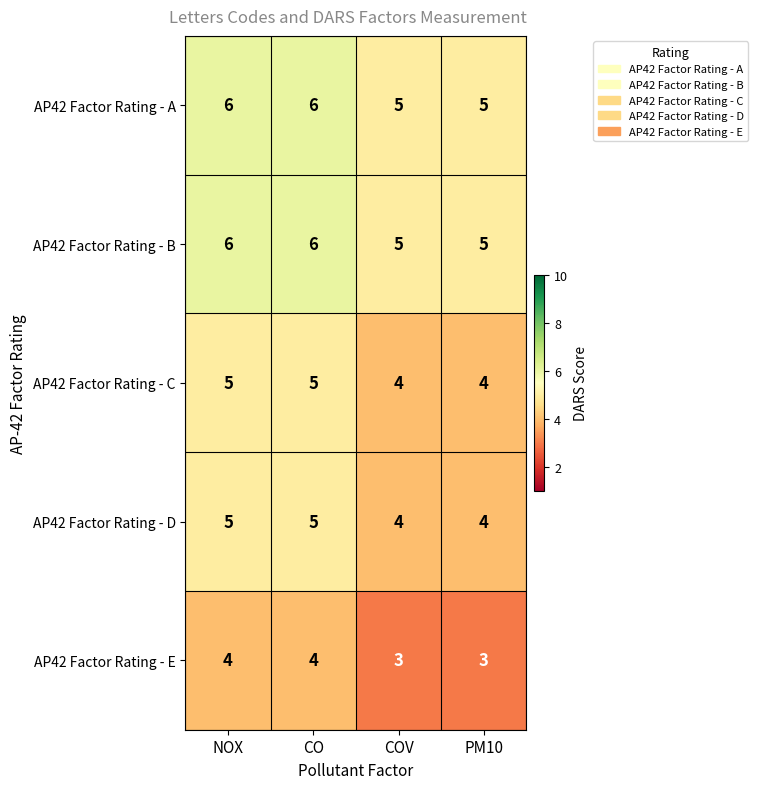

The value of AP42 Factor Rating - B at CO is 6. True or false?

True